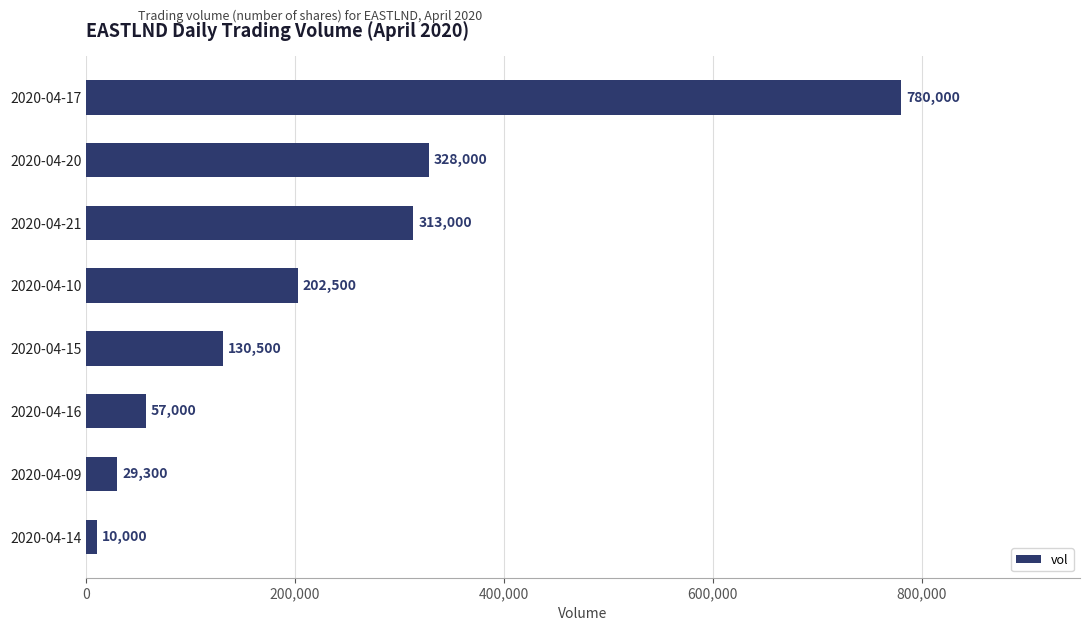

Approximately how many times larger is the value at 2020-04-21 compared to 2020-04-16?

5.5